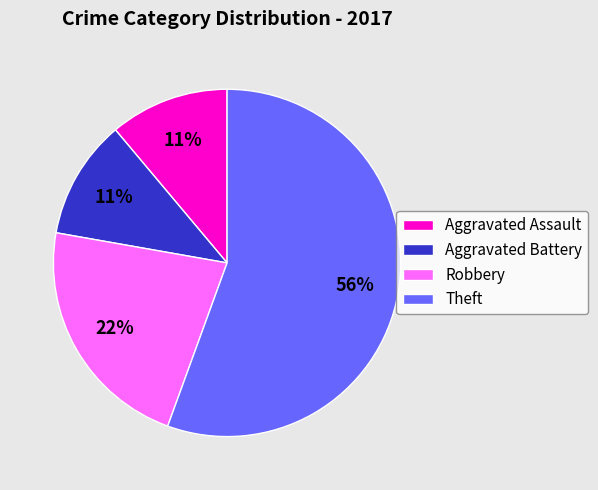

Is there a majority slice in this chart?

Yes